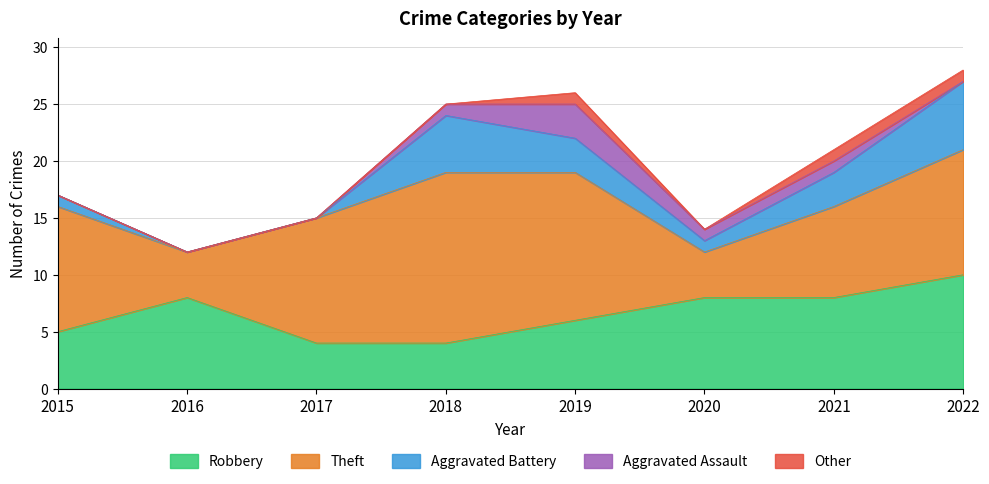

Reading left to right, transcribe all the data shown in this chart.

Robbery: 5	8	4	4	6	8	8	10
Theft: 11	4	11	15	13	4	8	11
Aggravated Battery: 1	0	0	5	3	1	3	6
Aggravated Assault: 0	0	0	1	3	1	1	0
Other: 0	0	0	0	1	0	1	1